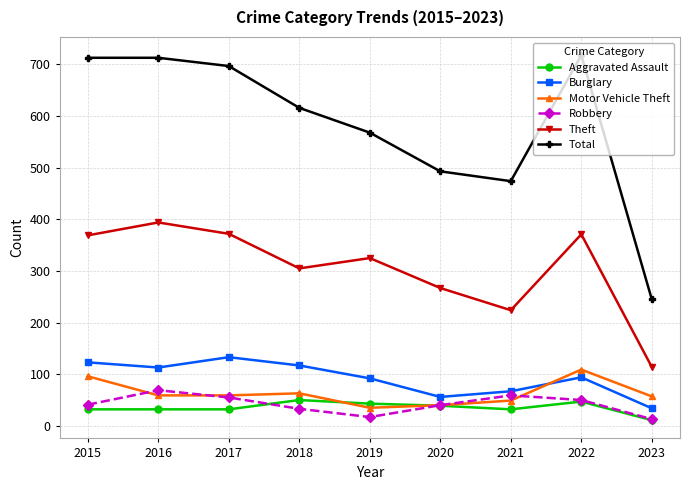

True or false: Robbery and Burglary intersect in this chart.

False